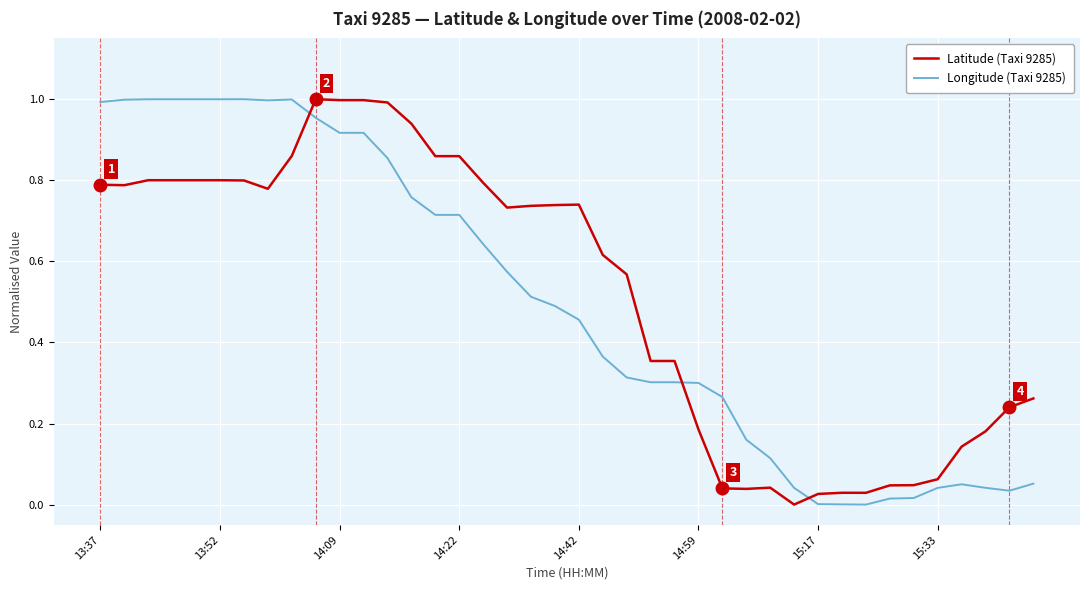

How many lines are shown in the chart?

2